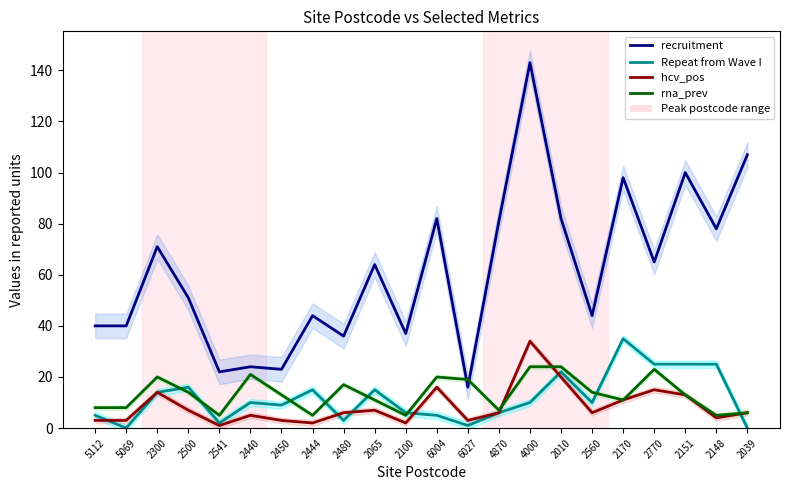

What position from the left is 2065?

10